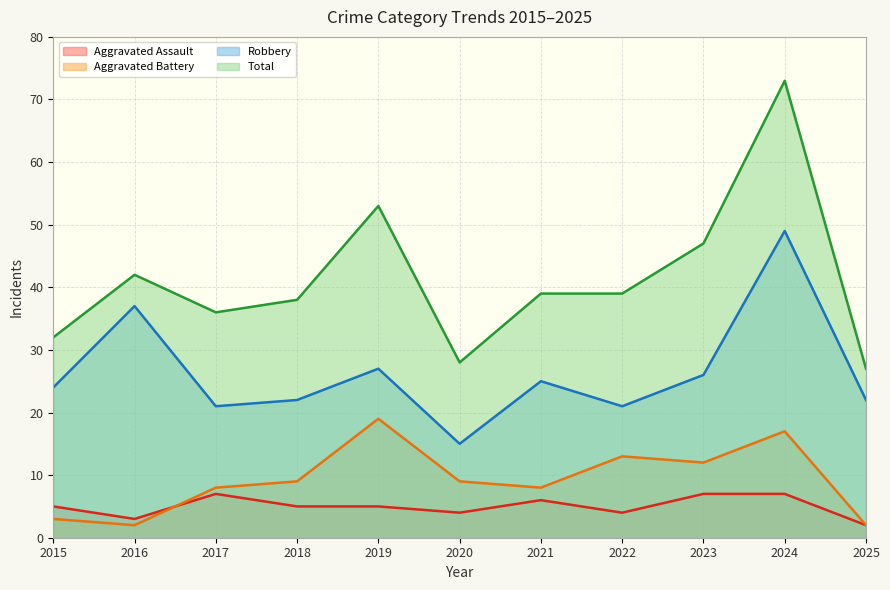

Is the value of Aggravated Assault at 2024 greater than the value of Total at 2019?

No